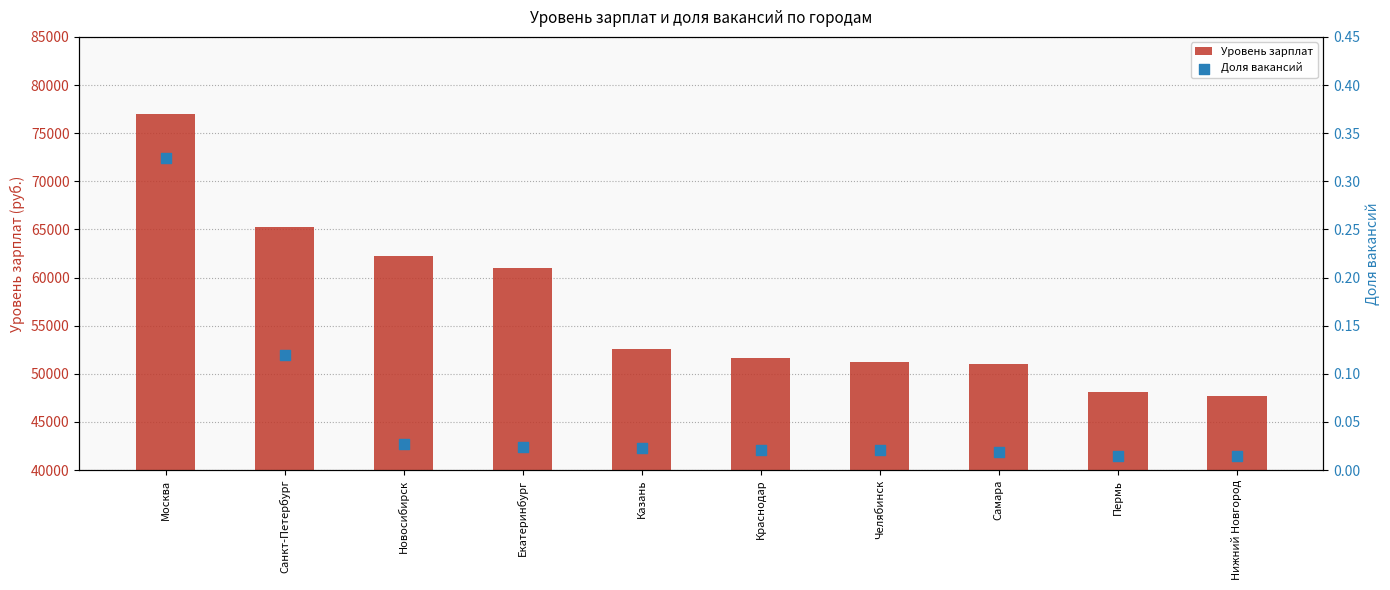

Which series contains the highest Y value?

Уровень зарплат